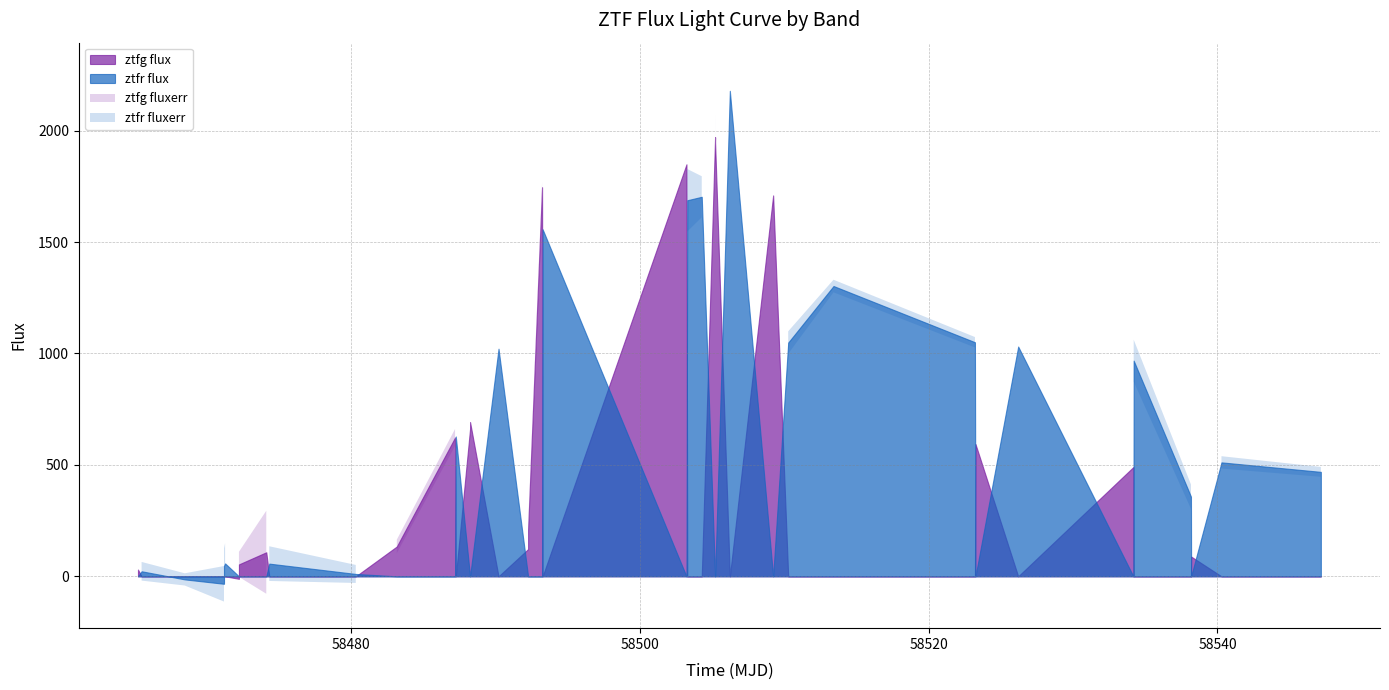

Reading left to right, extract all data points from this chart.

58465.2	58465.5	58468.5	58471.2	58471.2	58471.3	58472.2	58472.2	58474.1	58474.3	58480.3	58483.2	58487.2	58487.2	58488.2	58488.2	58490.2	58492.2	58492.2	58493.2	58493.3	58503.2	58503.3	58504.3	58505.2	58505.2	58506.2	58509.2	58510.3	58513.4	58523.2	58523.2	58526.2	58534.2	58534.2	58538.2	58538.2	58540.3	58547.2